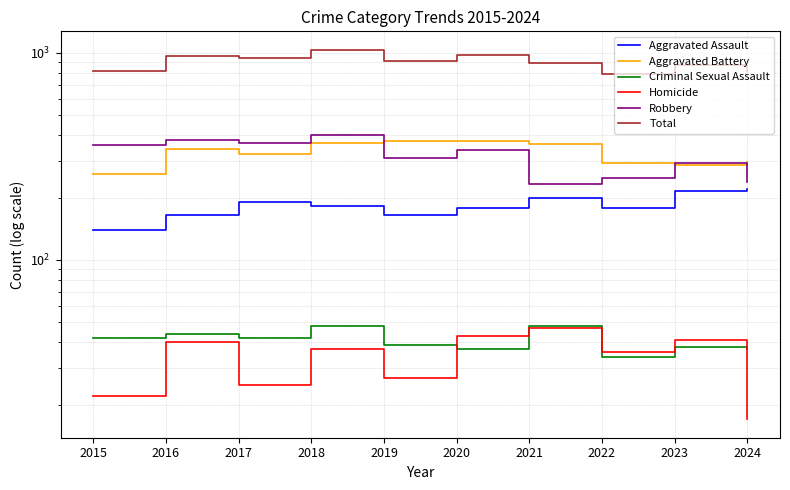

True or false: Total has a value of 1035 at 2018.

True